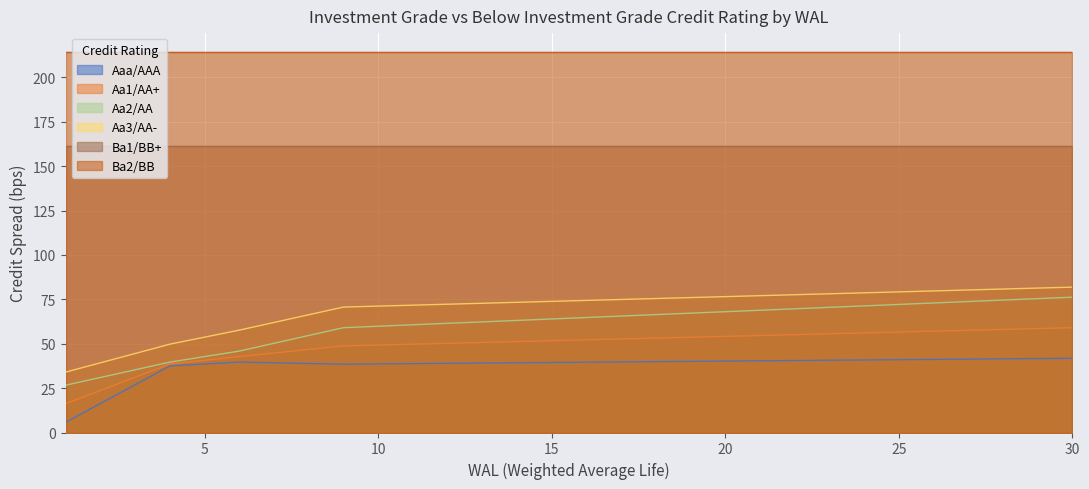

Which series has the largest total across all categories?

Ba2/BB